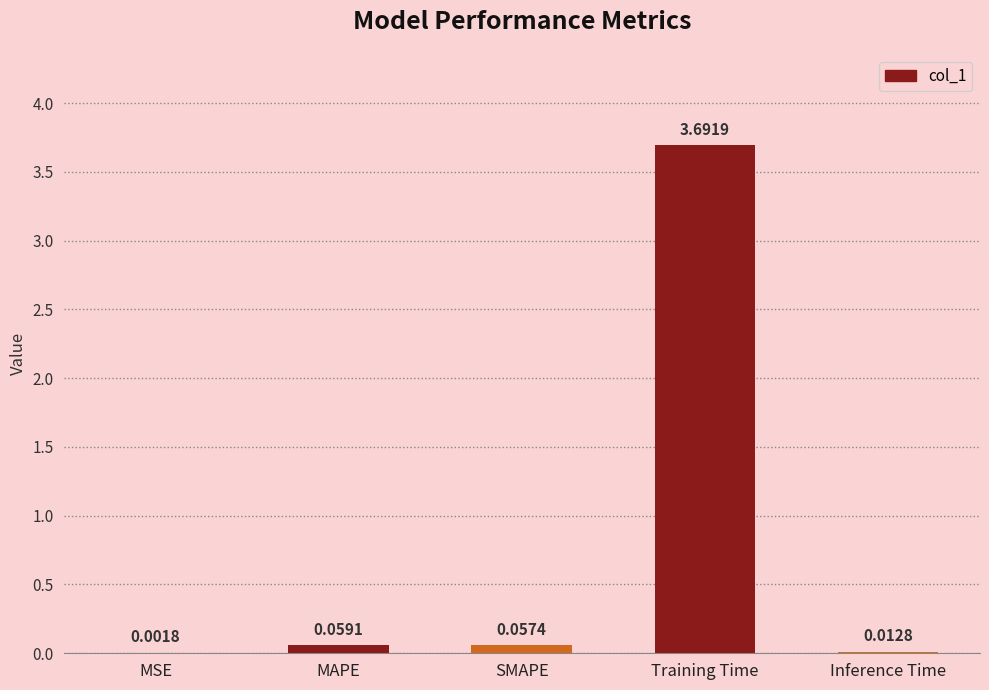

Which category has the highest value across all series?

Training Time